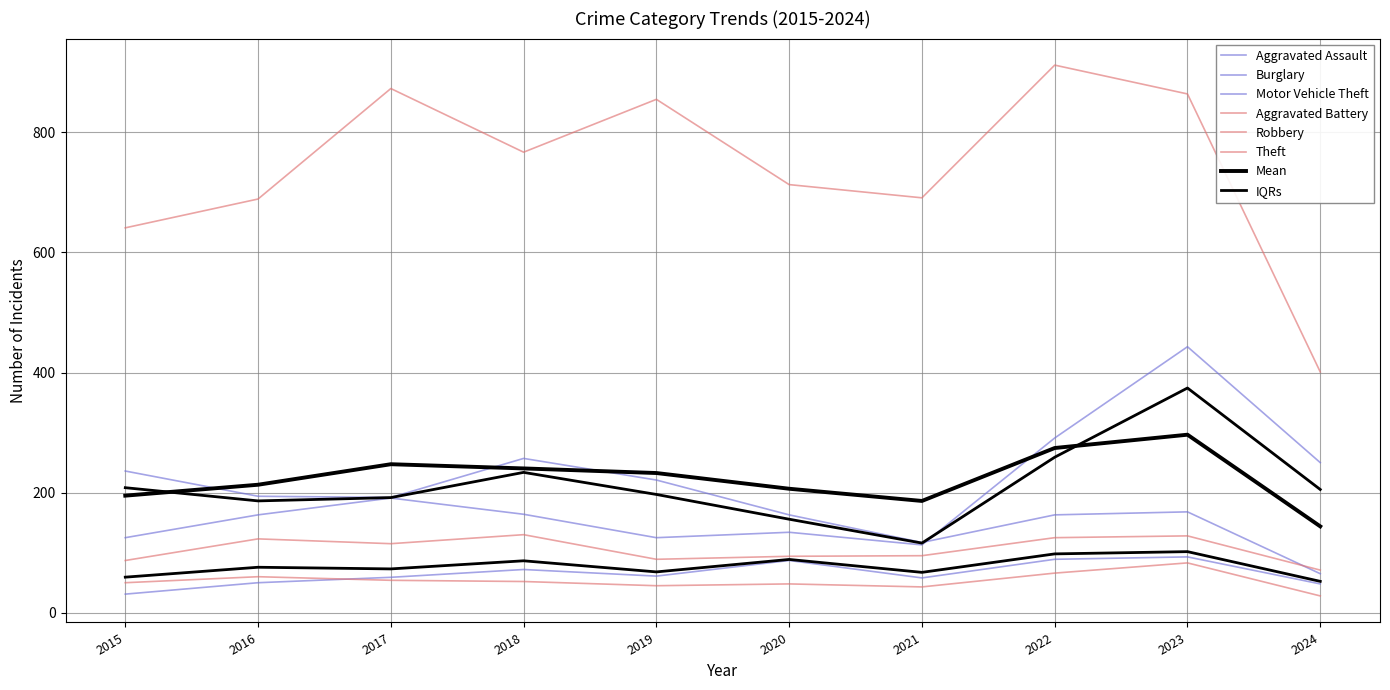

Which series changed the most between 2019 and 2021?

Theft